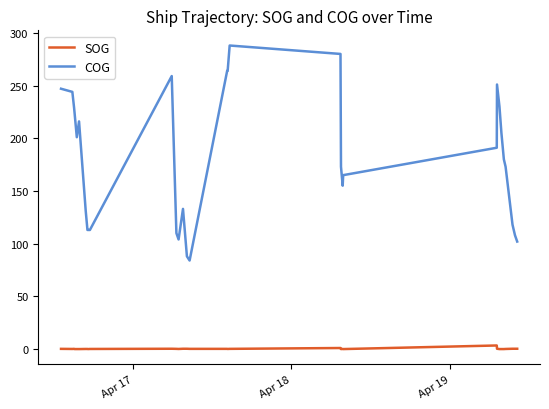

What is the maximum value shown in the chart?

288.0